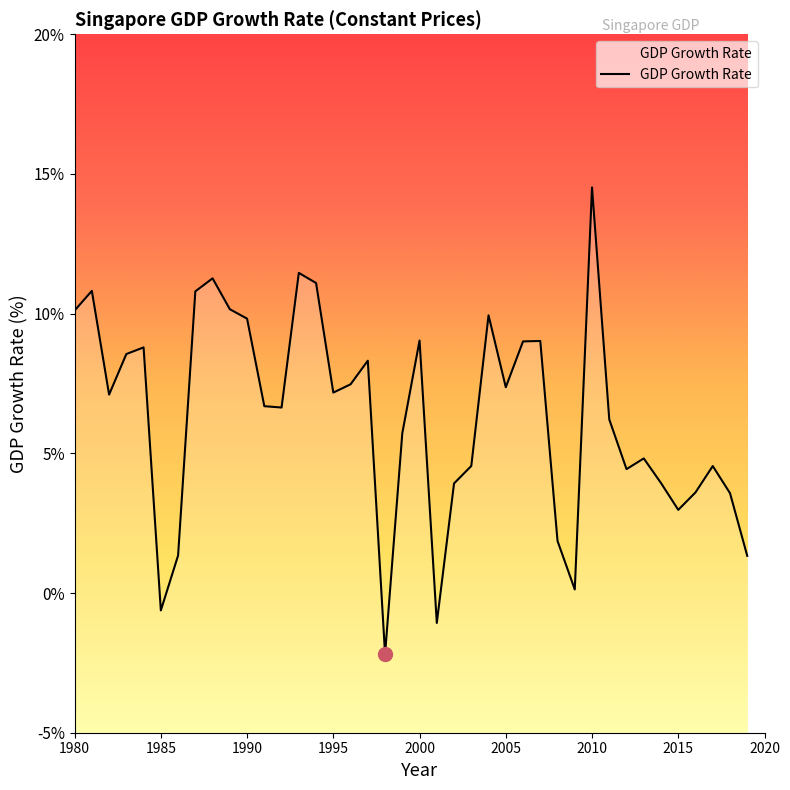

What is the value of the 35th point from the left?

3.9